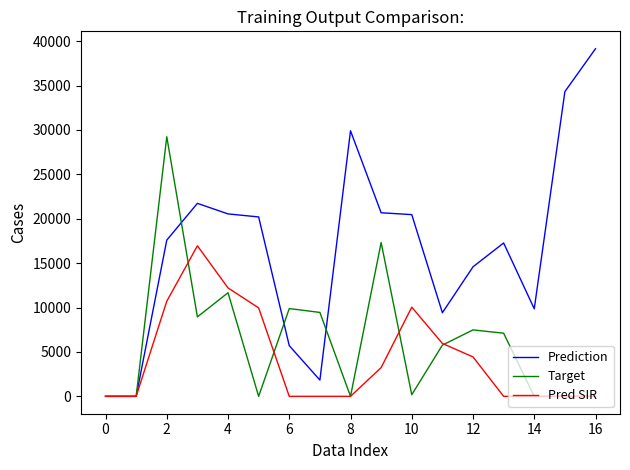

True or false: Target and Prediction cross at least once.

True